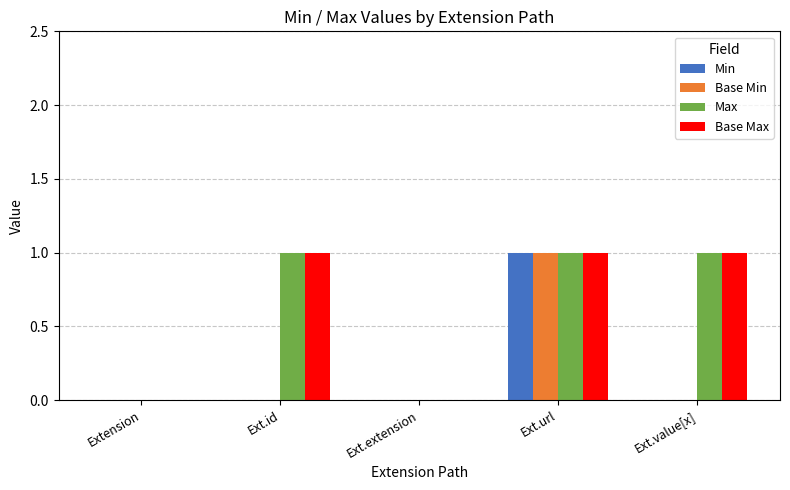

Count the number of data series in this chart.

4